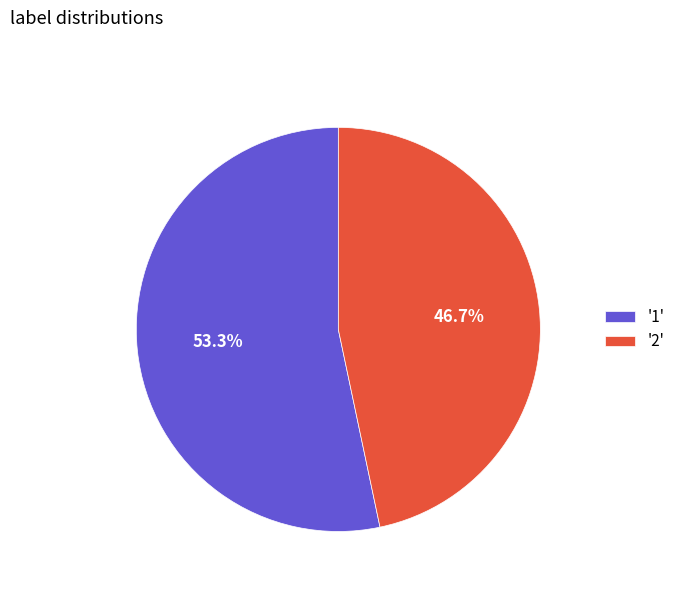

What is the smallest slice in the pie chart?

'2'